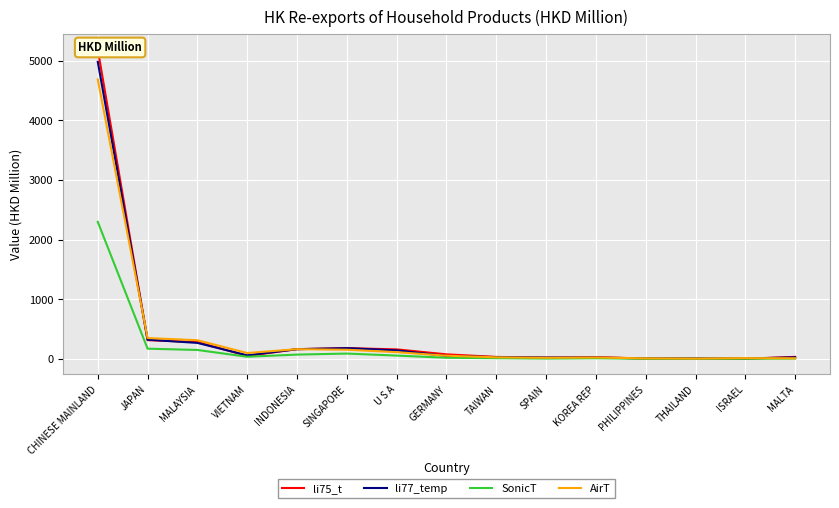

At which category does AirT reach its first local peak?

INDONESIA